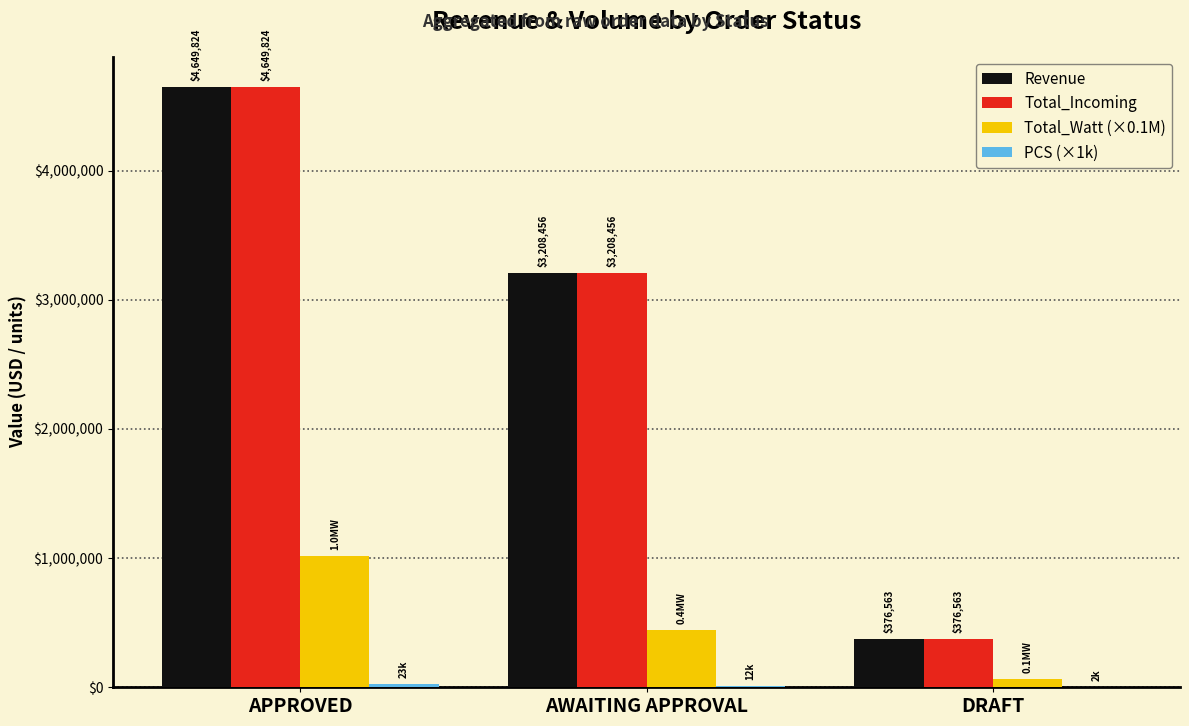

At which category does the chart reach its peak across all series?

APPROVED